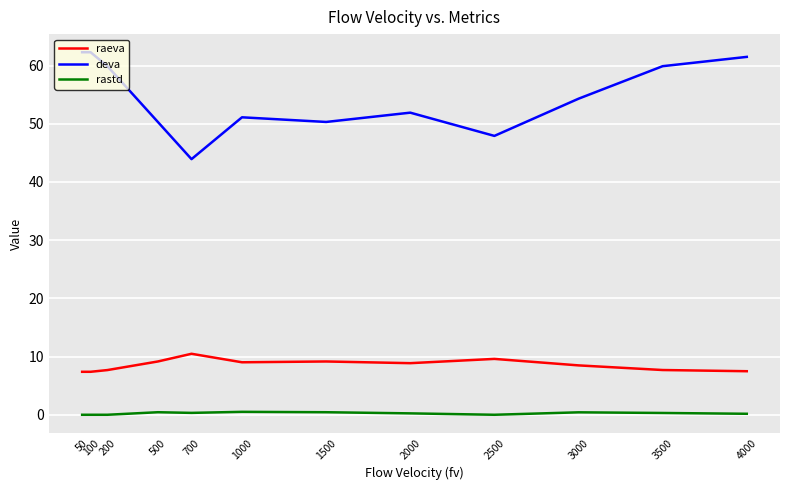

Which series has the largest total across all categories?

deva